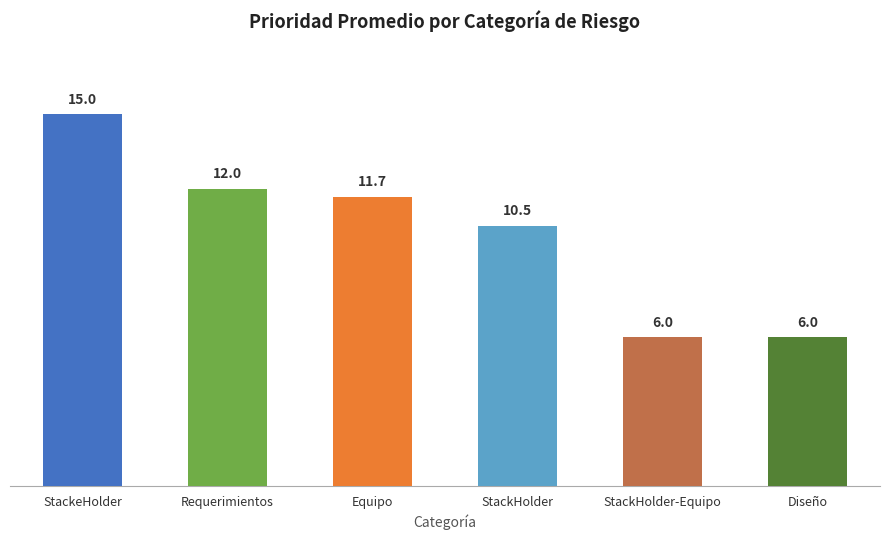

Reading left to right, list all the values displayed in this chart.

StackeHolder=15.0	Requerimientos=12.0	Equipo=11.7	StackHolder=10.5	StackHolder-Equipo=6.0	Diseño=6.0